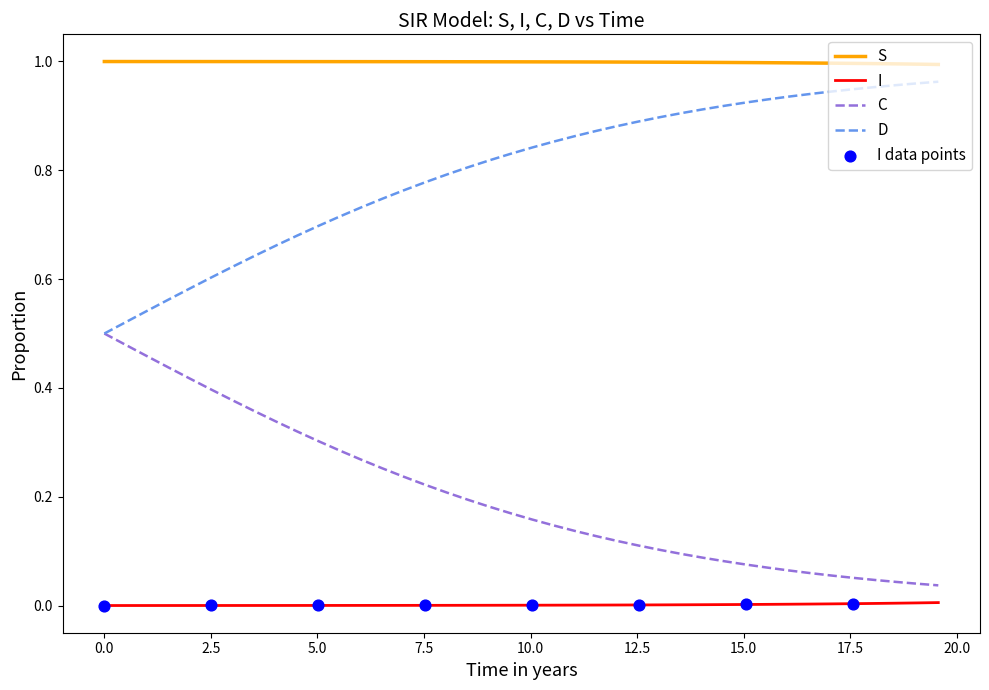

Which series has the largest total across all categories?

S